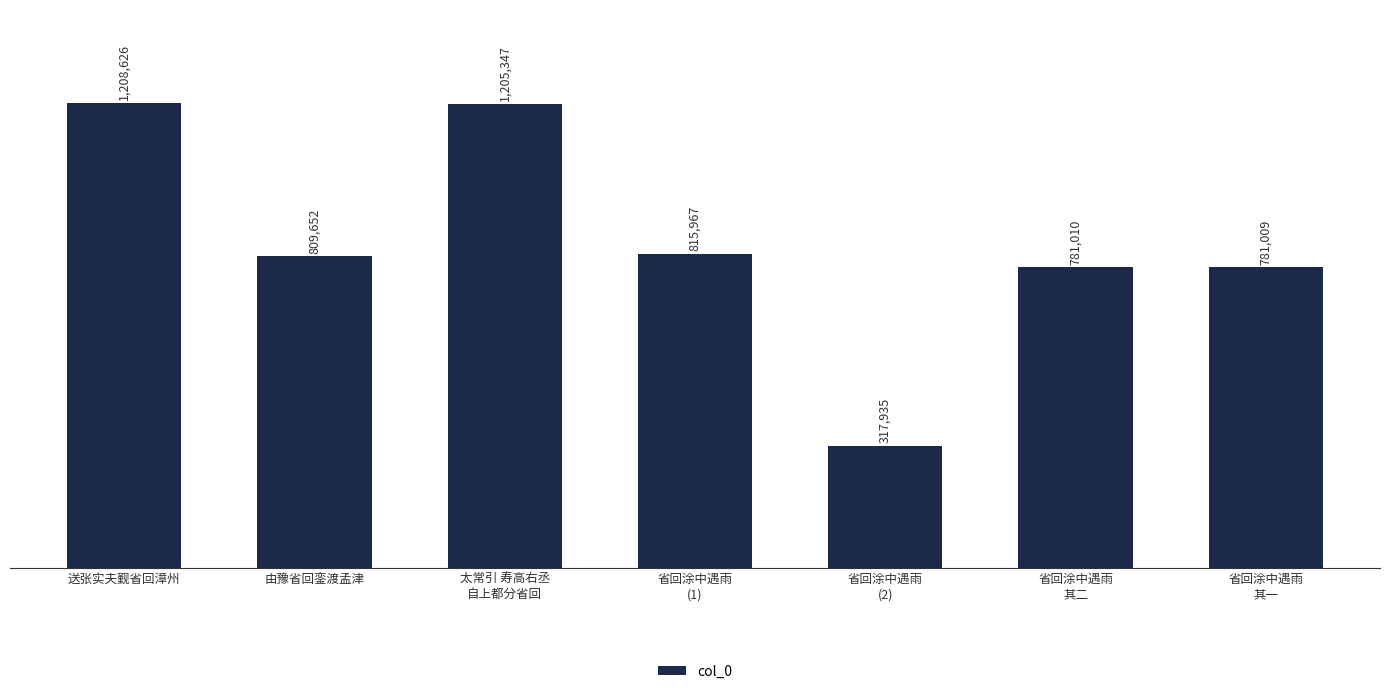

At which label is the value closest to 763280?

省回涂中遇雨
其一